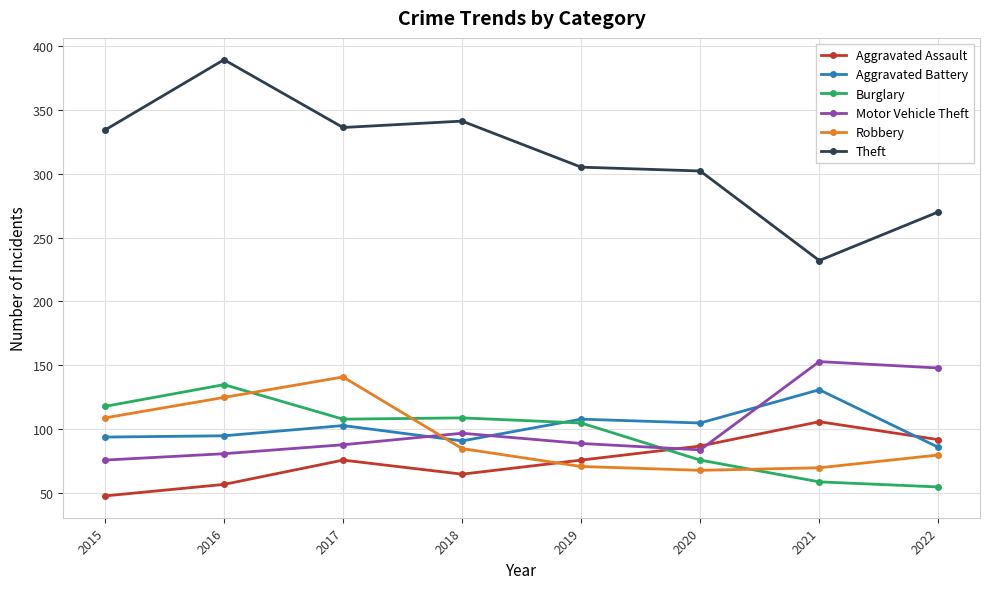

What is the maximum value shown in the chart?

389